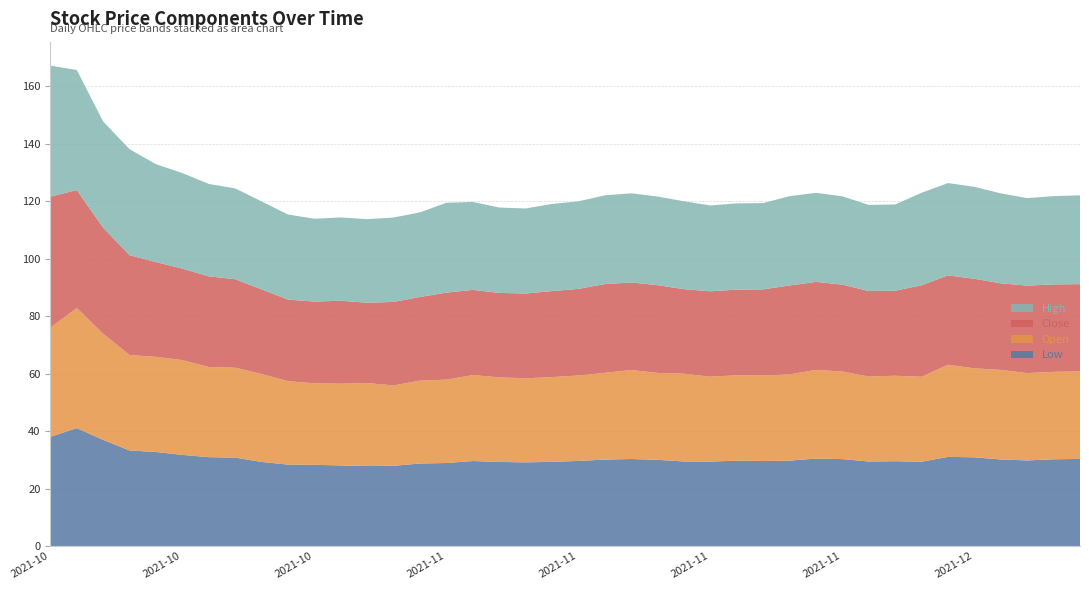

Reading left to right, what are all the values shown in this chart?

close: 45.6	41.0	36.9	34.7	33.0	31.8	31.6	30.8	29.4	28.4	28.4	28.9	28.0	29.1	29.1	30.3	29.6	29.4	29.5	29.9	30.2	30.9	30.5	30.5	29.4	29.7	29.8	30.0	30.9	30.6	30.2	29.8	29.6	31.9	31.1	31.2	30.1	30.4	30.4	30.4
open: 38.0	41.8	36.9	33.2	33.1	33.0	31.4	31.3	30.6	29.0	28.4	28.4	28.9	28.0	28.8	29.0	29.9	29.4	29.3	29.5	29.7	30.2	31.0	30.2	30.5	29.5	29.7	29.8	30.0	30.9	30.5	29.6	29.7	29.6	32.1	31.0	31.2	30.4	30.4	30.4
high: 45.6	41.8	36.9	36.9	34.1	33.2	32.2	31.6	30.6	29.6	28.8	29.0	29.1	29.4	29.4	31.3	30.6	29.7	29.6	30.3	30.5	30.9	31.0	30.9	30.6	29.9	30.0	30.0	31.1	31.0	30.7	30.0	30.0	32.2	32.1	32.0	31.3	30.5	30.7	30.9
low: 38.0	41.0	36.9	33.2	32.7	31.7	30.9	30.8	29.3	28.3	28.2	28.0	27.8	27.9	28.7	28.9	29.6	29.2	29.1	29.3	29.6	30.1	30.3	30.0	29.4	29.4	29.7	29.6	29.7	30.4	30.2	29.4	29.5	29.3	31.0	30.9	30.1	29.8	30.2	30.3